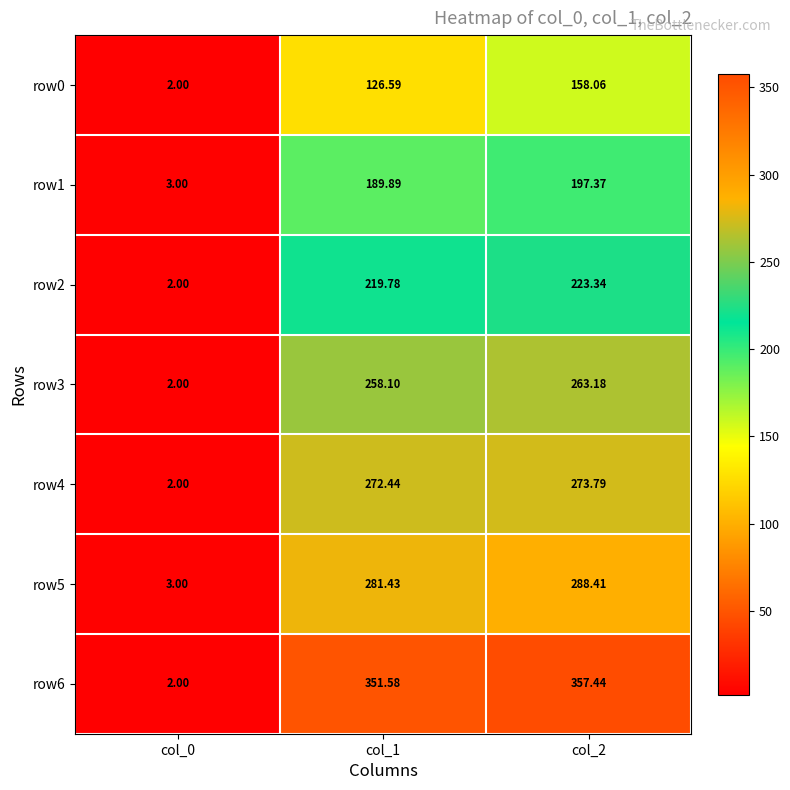

How many distinct data groups are displayed?

7